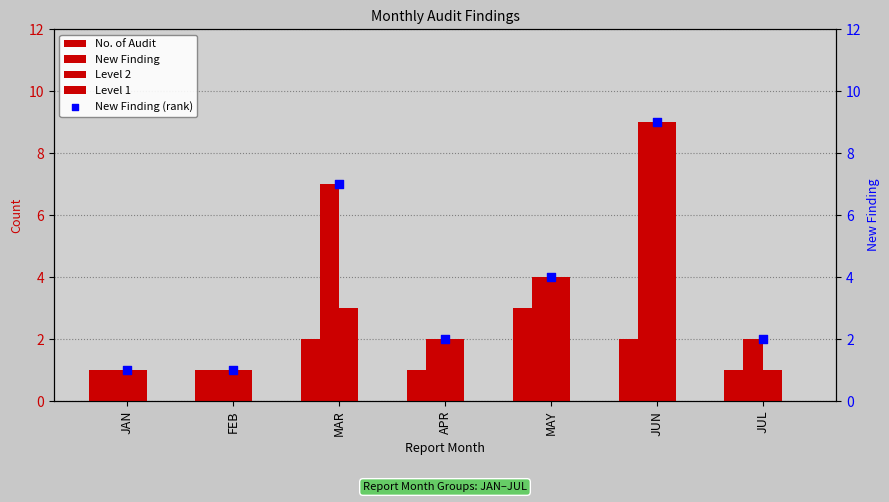

At which category is the sum across all series the highest?

JUN